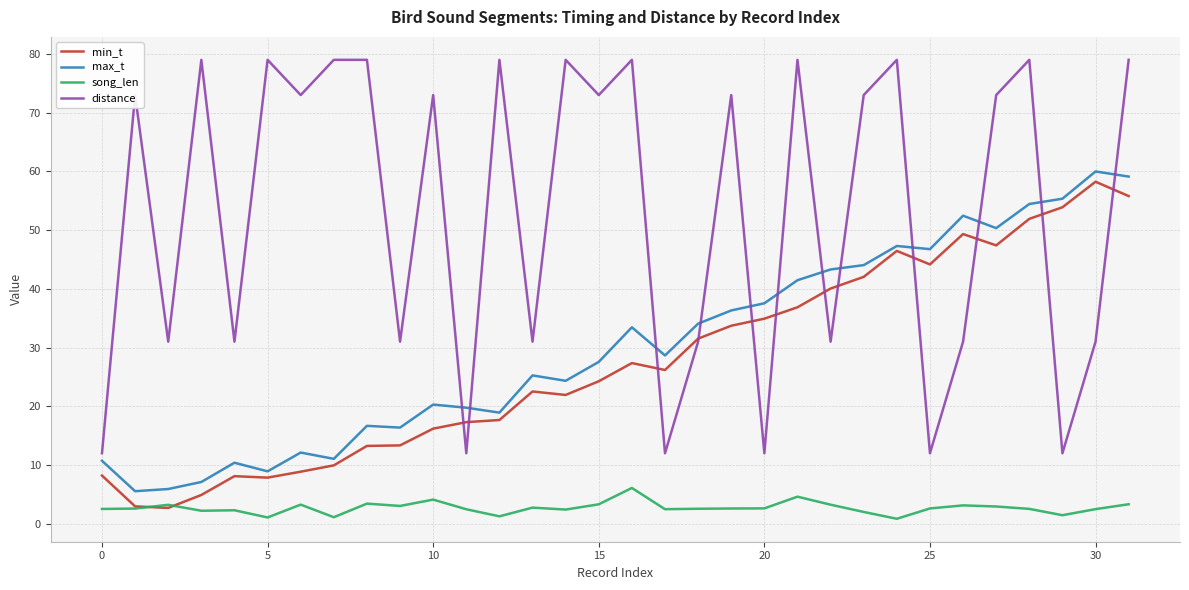

Which series has the widest spread of values?

distance